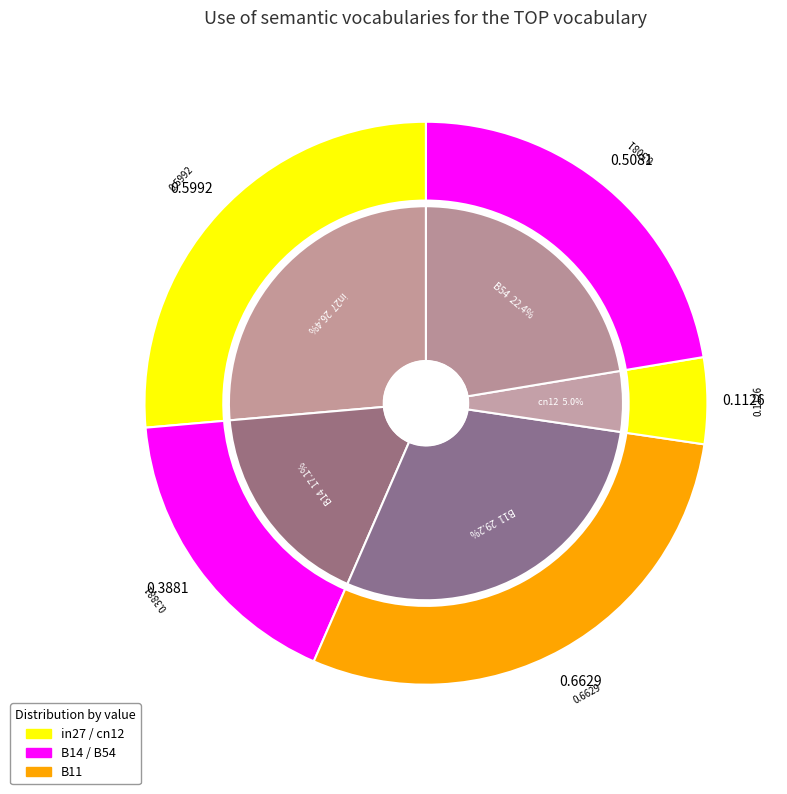

What is the change in value from in27 to cn12?

-0.5